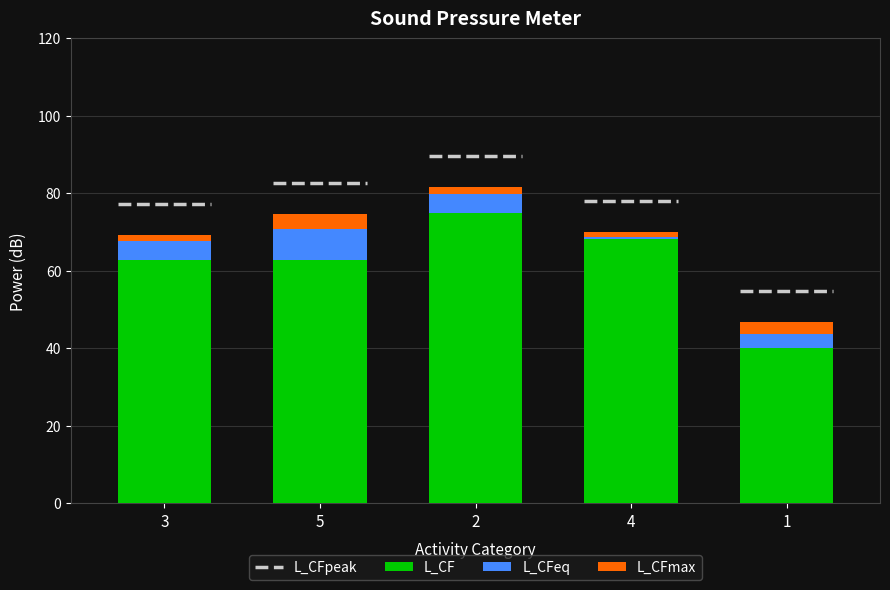

What is the maximum value for L_CF?

75.0